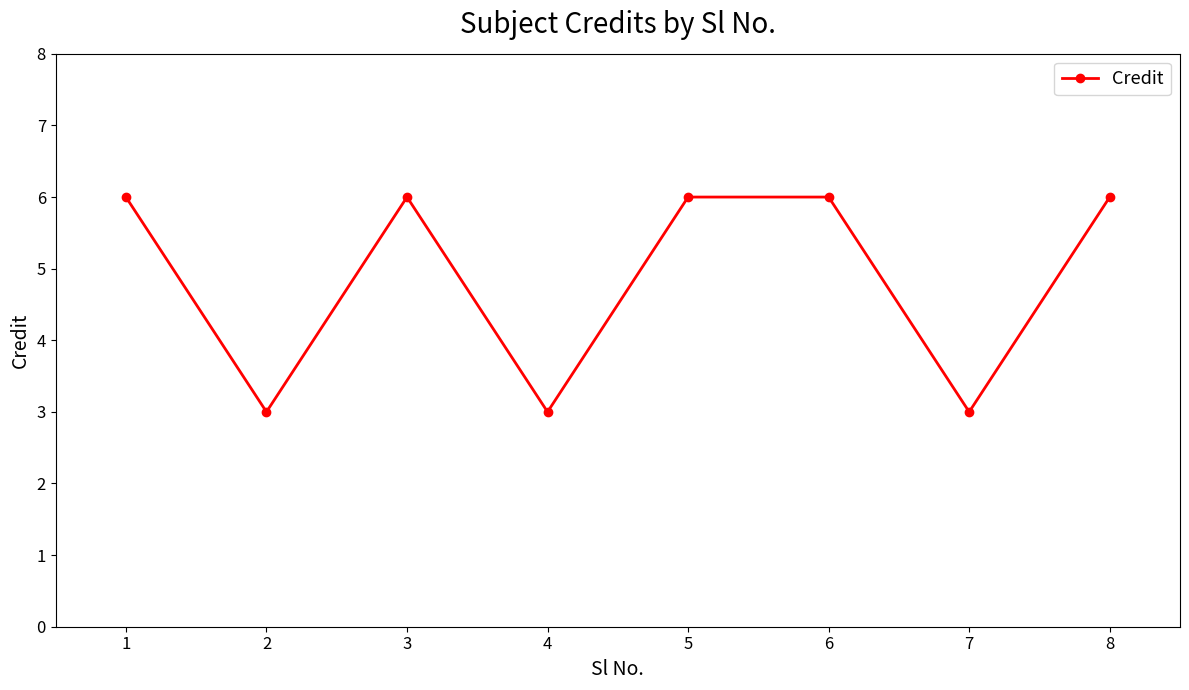

Is it true that the value at 2 is 5?

False